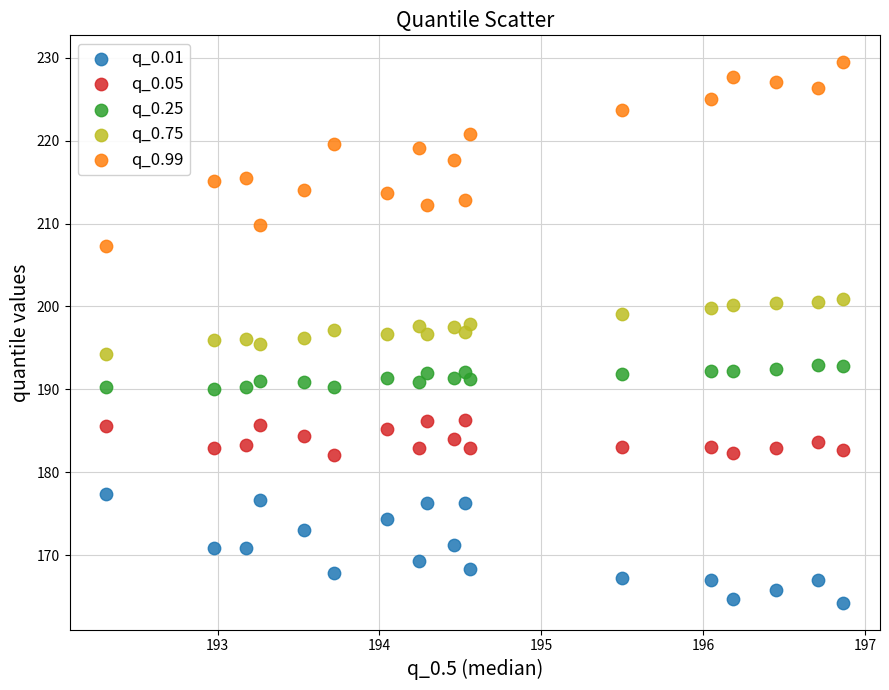

Which series contains the lowest Y value?

q_0.01